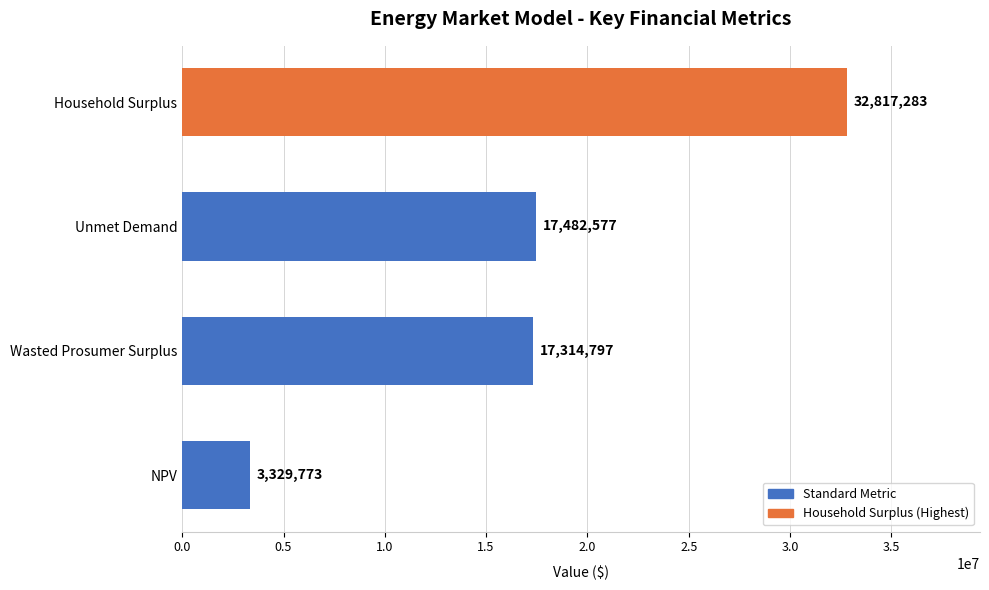

Where is the data nearest to the value 18073527?

Unmet Demand